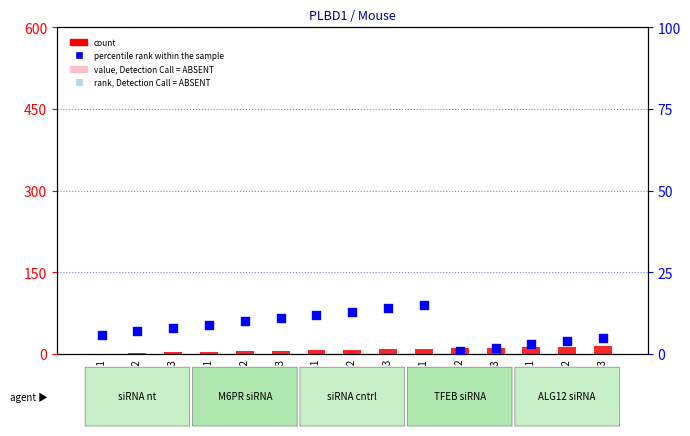

Which series has the widest spread of Y values?

count